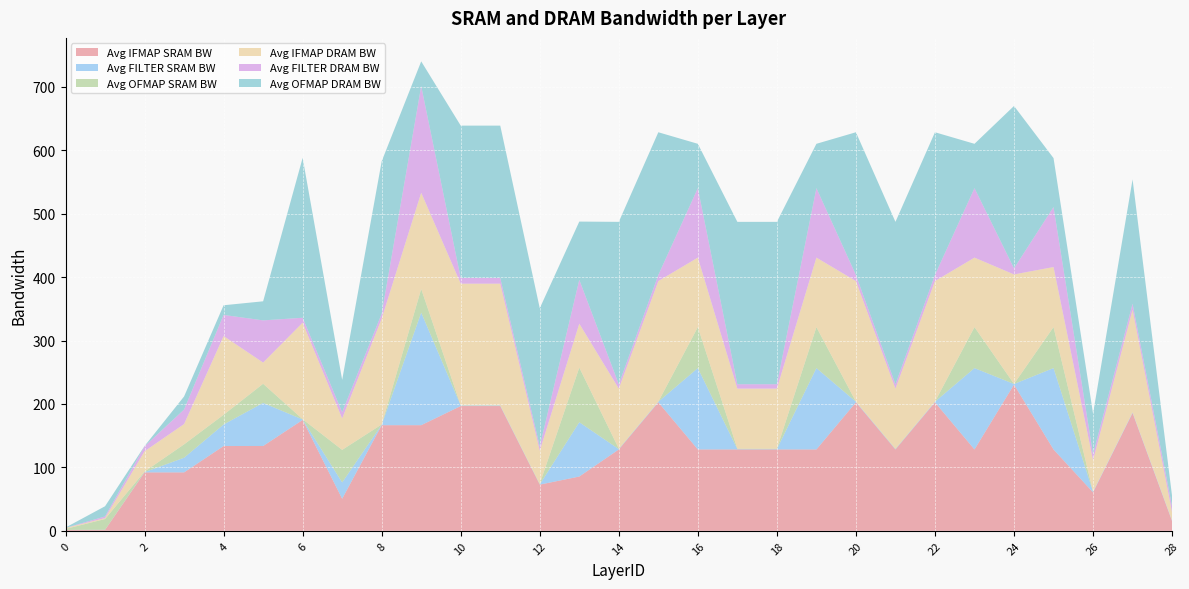

Reading left to right, transcribe all the data shown in this chart.

Avg IFMAP SRAM BW: 1.5	1.5	92.1	92.1	133.7	133.7	174.8	50.6	166.5	166.5	196.7	196.7	72.8	85.6	128.3	202.6	128.3	128.3	128.3	128.3	202.6	128.3	202.6	128.3	230.5	128.3	60.7	185.7	15.2
Avg FILTER SRAM BW: 0.0	0.2	0.4	23.1	33.9	67.9	0.7	25.7	0.7	177.5	0.8	0.8	0.3	85.6	0.5	0.9	128.3	0.5	0.5	128.3	0.9	0.5	0.9	128.3	0.9	128.3	0.9	0.9	0.9
Avg OFMAP SRAM BW: 1.5	16.9	1.0	21.1	15.3	30.2	0.5	51.4	0.5	37.3	0.3	0.3	1.0	86.2	0.8	0.1	64.6	0.8	0.8	64.6	0.1	0.8	0.1	64.6	0.2	64.6	0.1	0.1	0.1
Avg IFMAP DRAM BW: 1.5	1.5	32.0	32.0	124.1	33.4	152.2	49.6	166.9	151.7	191.8	191.8	52.1	69.2	94.6	190.1	109.5	94.6	94.6	109.5	190.1	94.6	190.1	109.5	172.6	94.6	49.6	161.7	12.8
Avg FILTER DRAM BW: 0.1	2.6	7.8	22.9	33.3	66.5	7.8	9.9	7.8	168.2	8.9	8.9	6.9	69.2	6.9	9.6	109.5	6.9	6.9	109.5	9.6	6.9	9.6	109.5	9.6	94.6	9.6	9.6	9.6
Avg OFMAP DRAM BW: 0.5	16.0	0.5	20.6	15.2	30.1	252.2	51.0	240.2	38.9	240.2	240.2	217.8	91.8	256.0	225.0	69.9	256.0	256.0	69.9	225.0	256.0	225.0	69.9	256.0	77.1	64.0	196.0	16.0